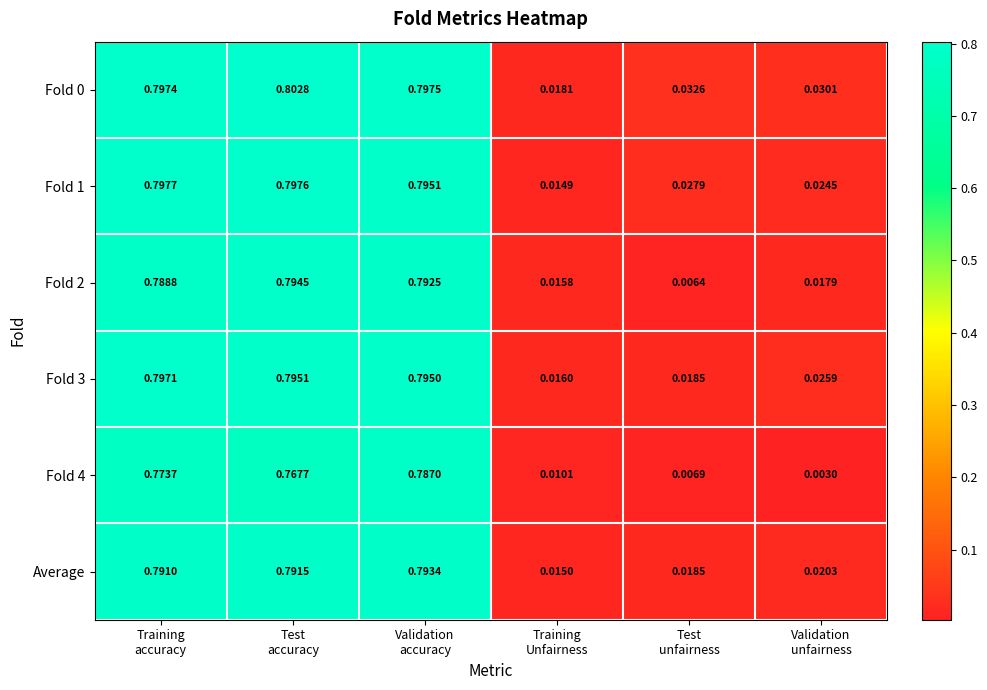

Between Test
accuracy and Test
unfairness, which series saw the biggest shift?

Fold 2